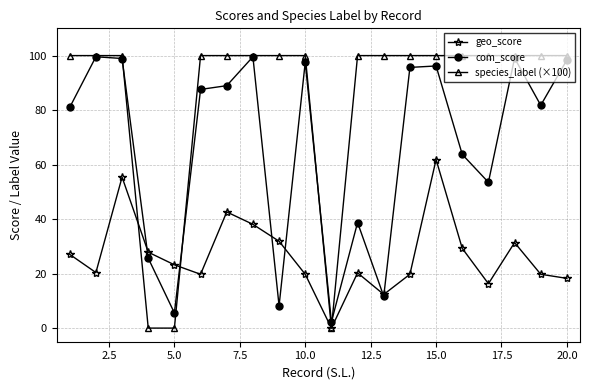

What is the value of the com_score point at the 15th from the left?

96.2